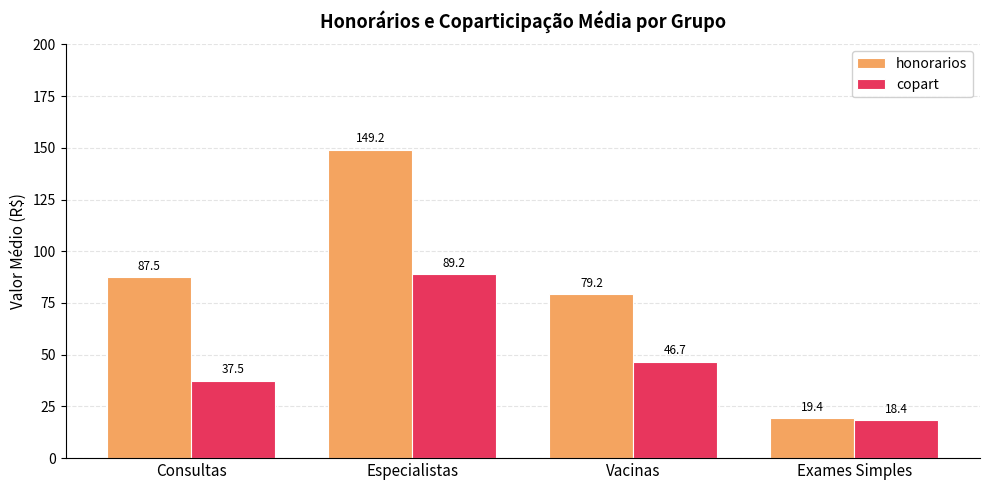

What is the highest value of the honorarios series?

149.2